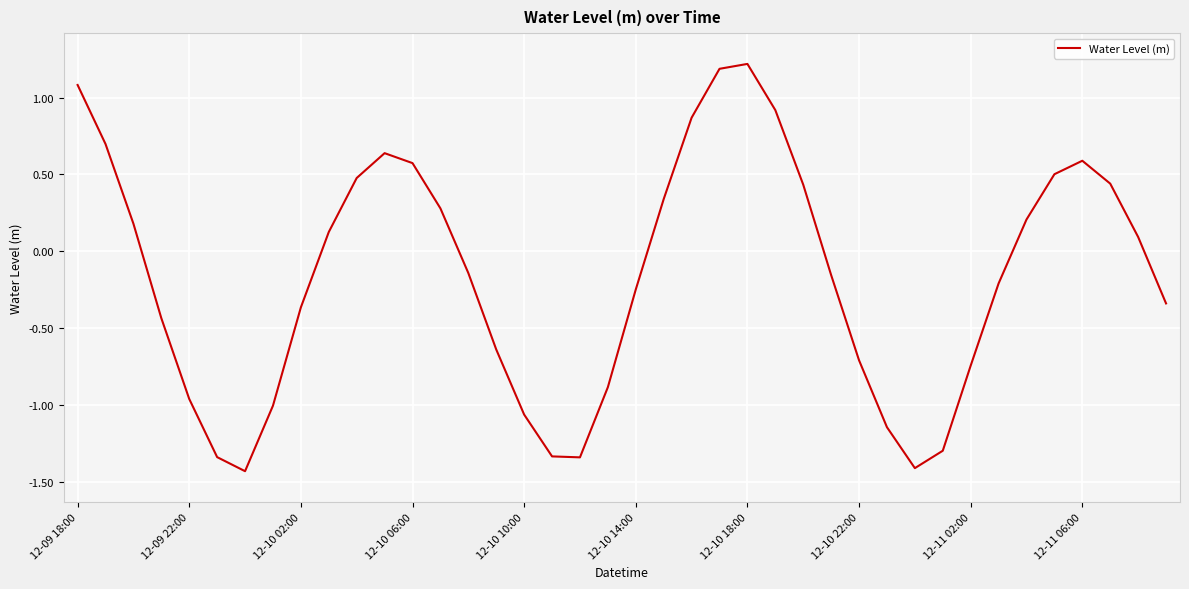

What is the smallest value displayed?

-1.4